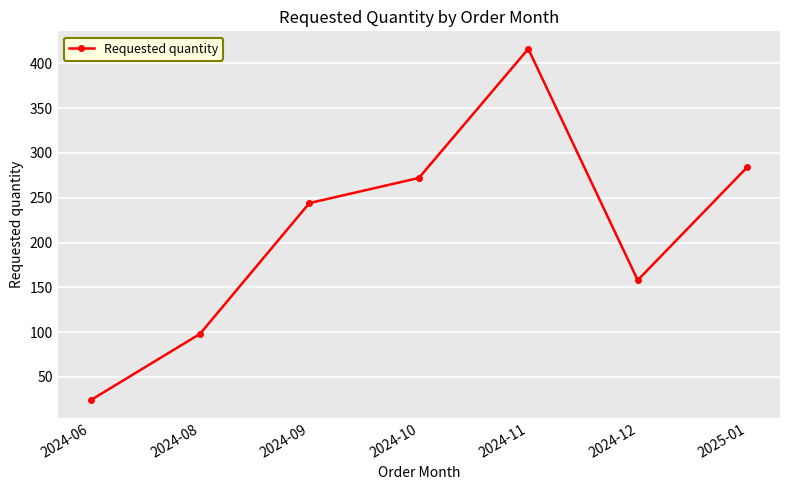

What is the change in value from 2024-10 to 2024-12?

-114